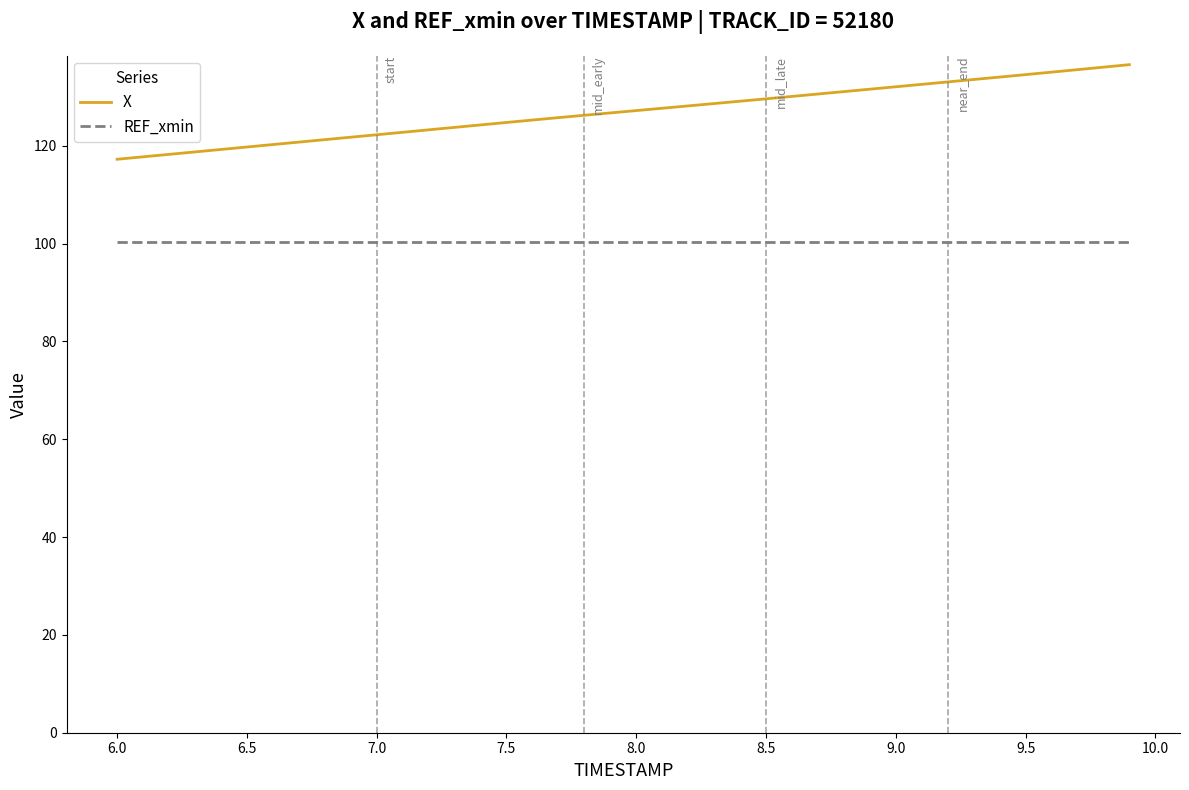

List the series in order of their peak value, highest first.

X, REF_xmin